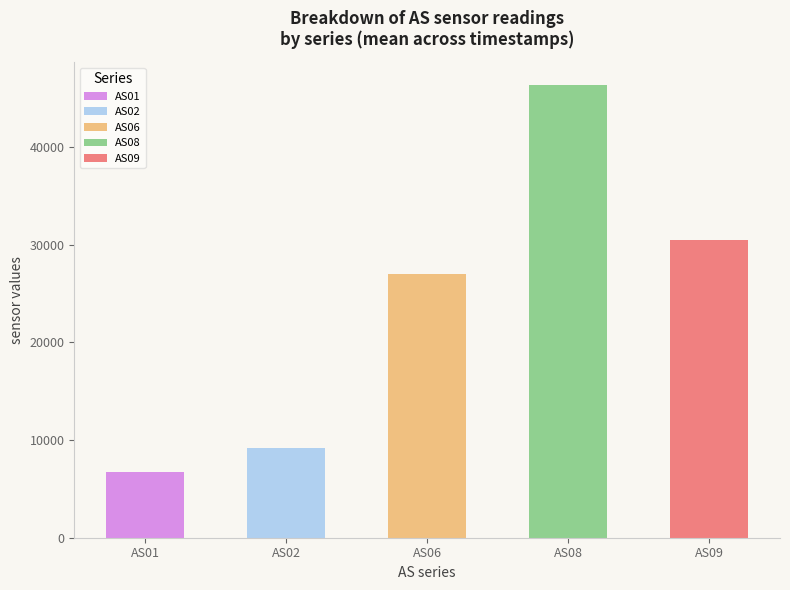

True or false: AS01 has a value of 6673 at 2603.

True